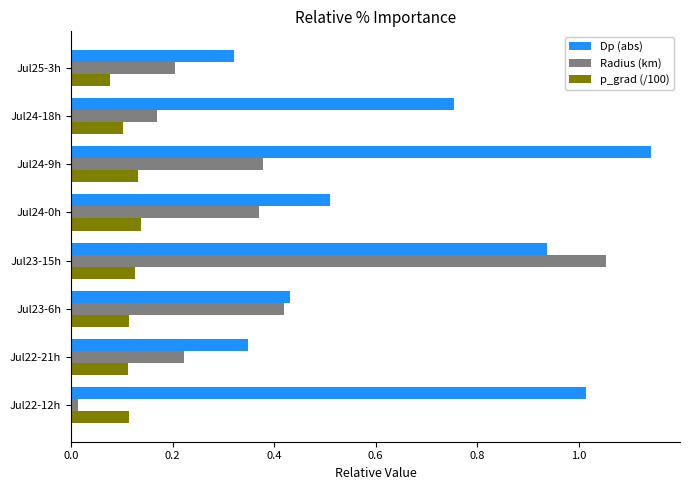

The Radius (km) series shows 0.2 at Jul25-3h. True or false?

True